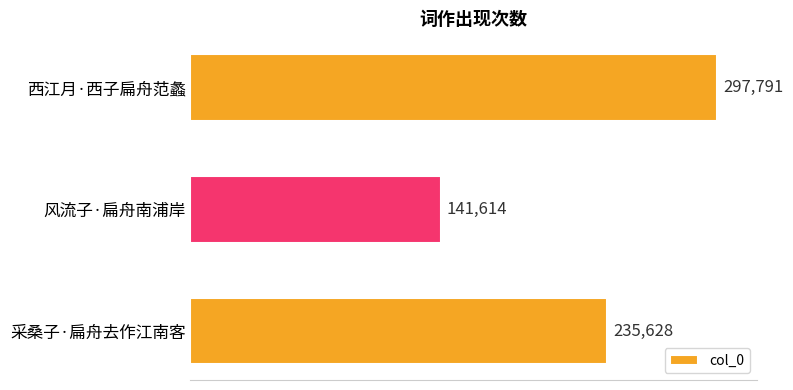

Where is the data nearest to the value 219702?

采桑子·扁舟去作江南客